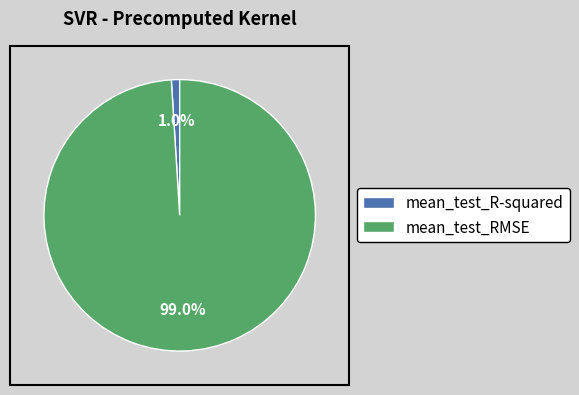

To the nearest percent, what is the difference between the mean_test_R-squared and mean_test_RMSE slice percentages?

98%